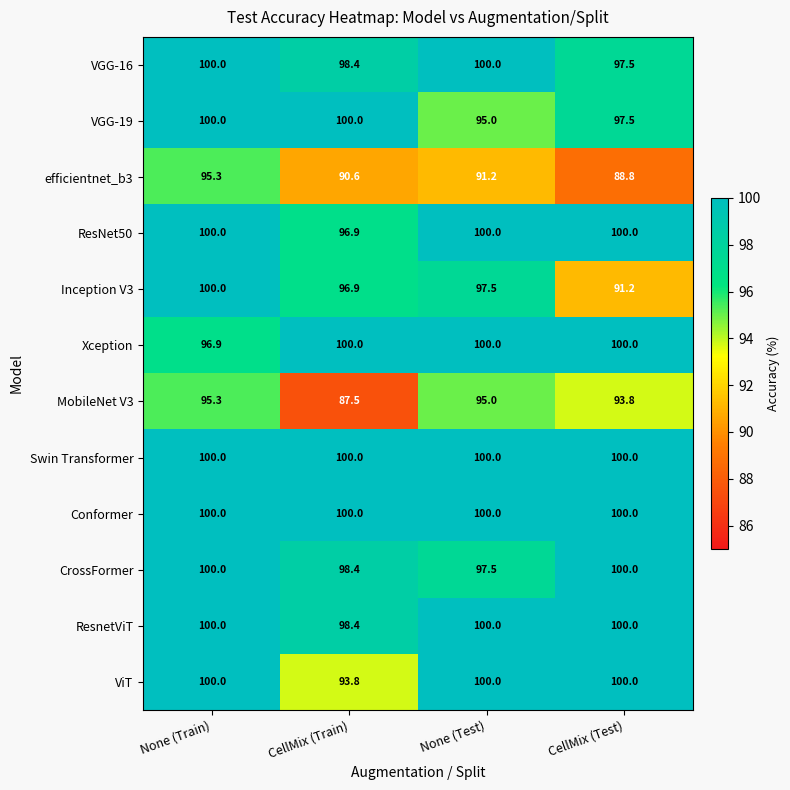

What is the sum of the CrossFormer values at None (Test) and CellMix (Train)?

195.9